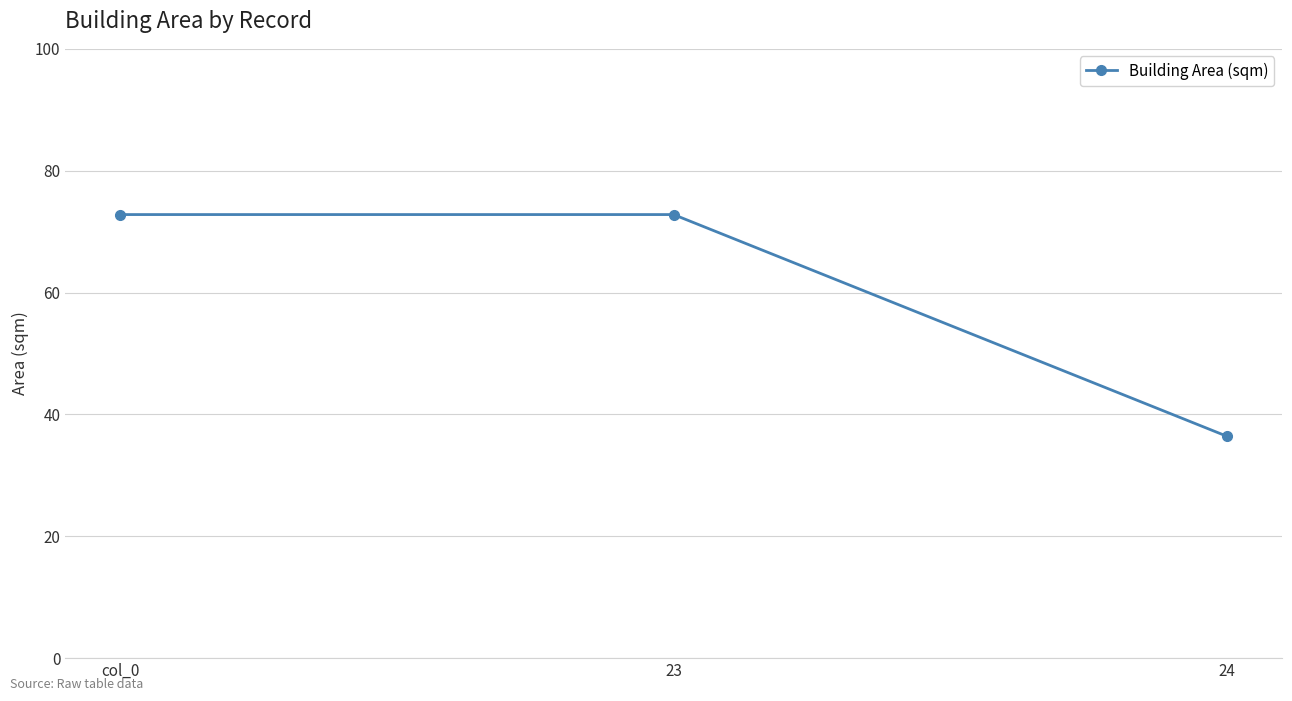

Where is the data nearest to the value 54?

24